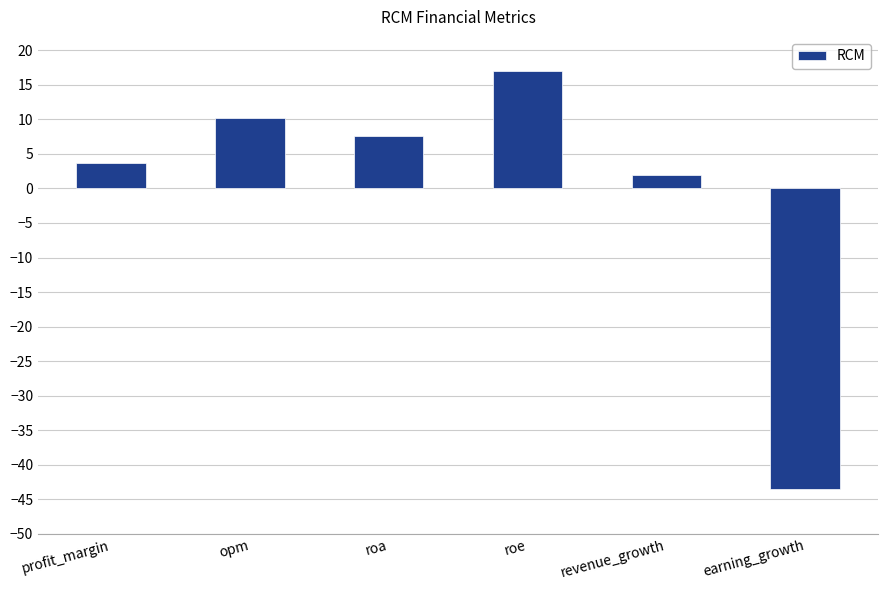

Rank the categories by value from highest to lowest.

roe, opm, roa, profit_margin, revenue_growth, earning_growth